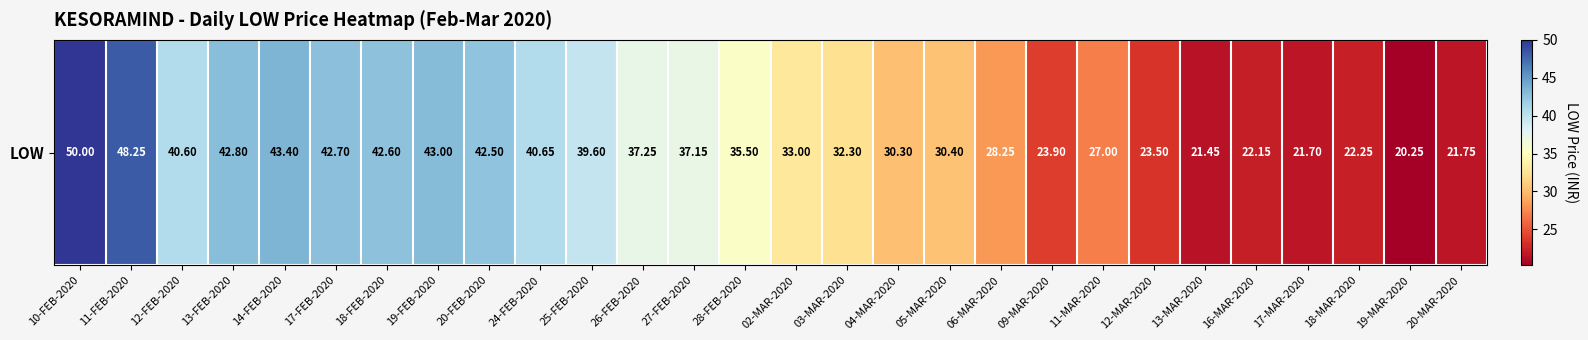

What is the difference between the second highest and minimum values?

28.0